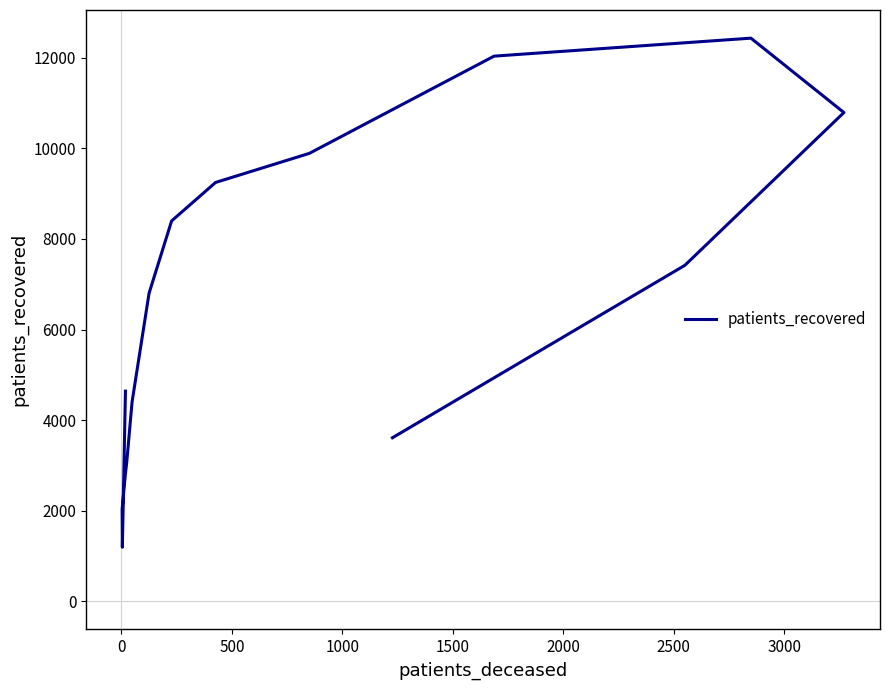

What position from the right is 1000?

13